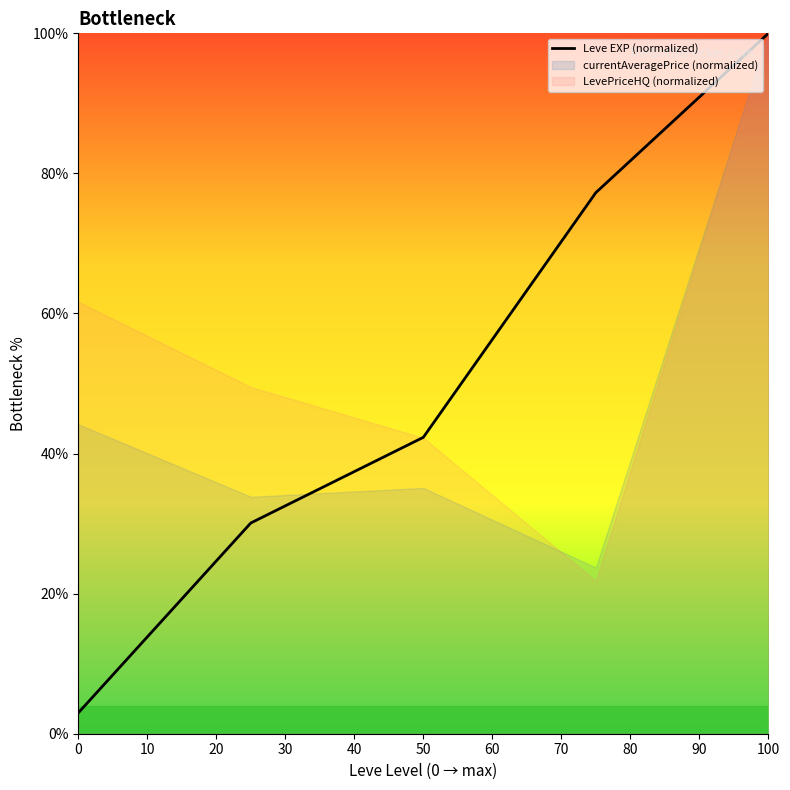

The value of Leve EXP (normalized) at 50 is 26.7. True or false?

False